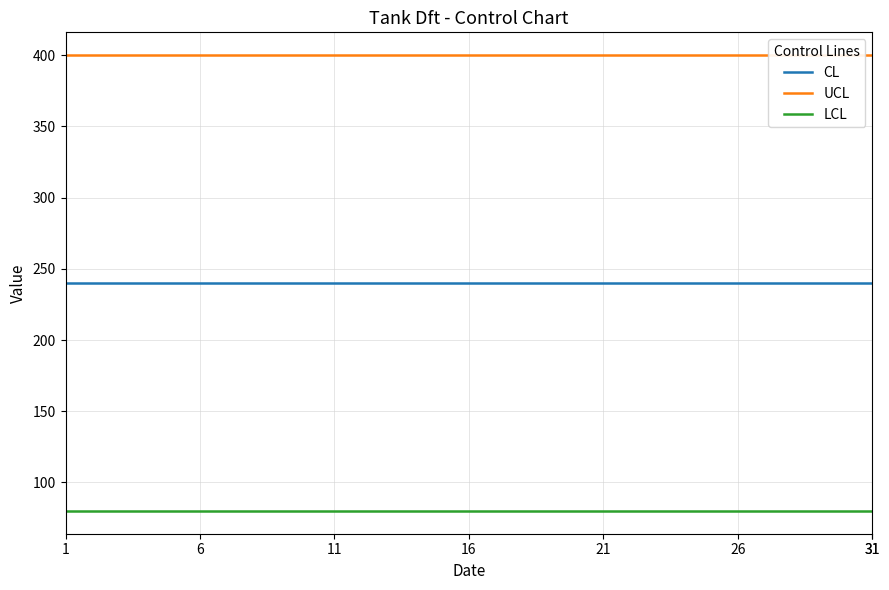

True or false: CL and LCL cross at least once.

False